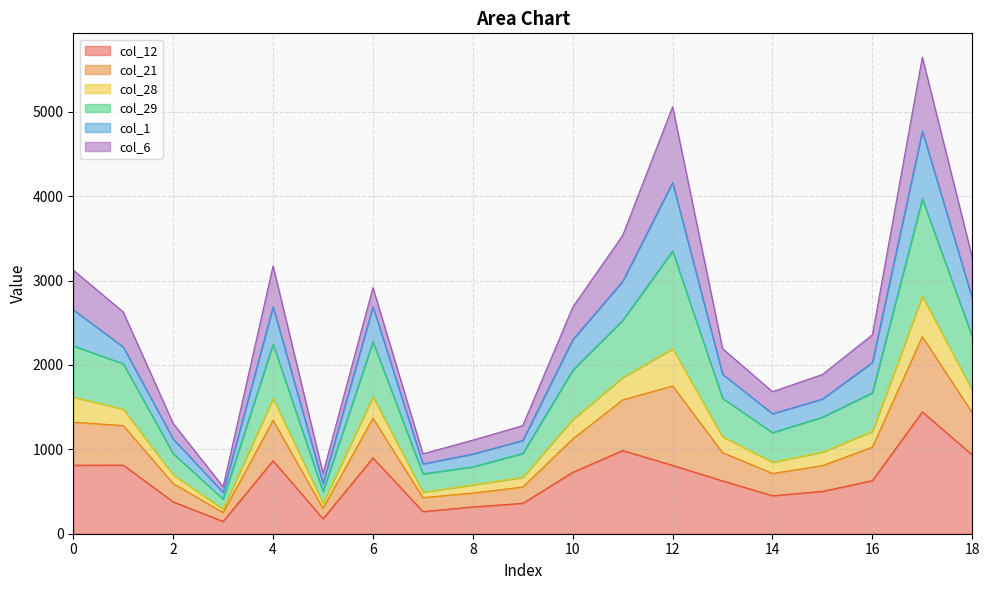

List the labels in order of col_28 value, smallest first.

3, 5, 7, 8, 9, 2, 14, 15, 13, 16, 1, 10, 0, 4, 6, 18, 11, 12, 17